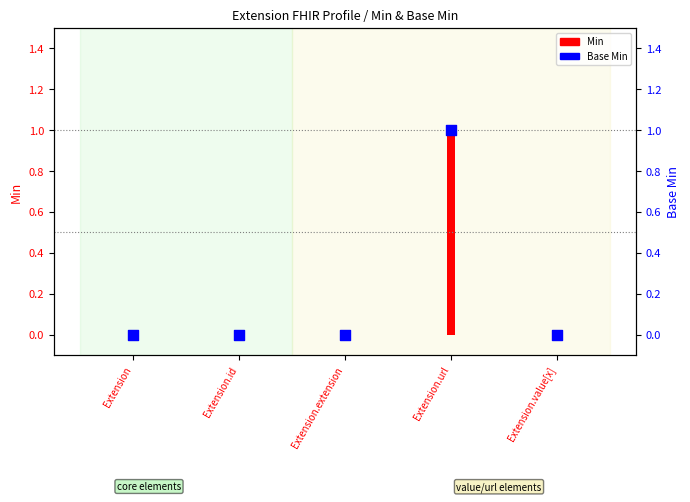

What is the change in value from Extension.url to Extension.value[x]?

-1